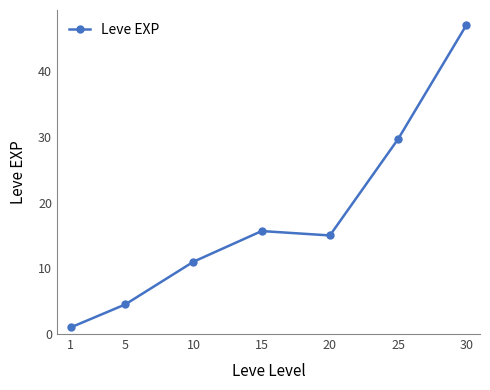

What is the average value?

17.7